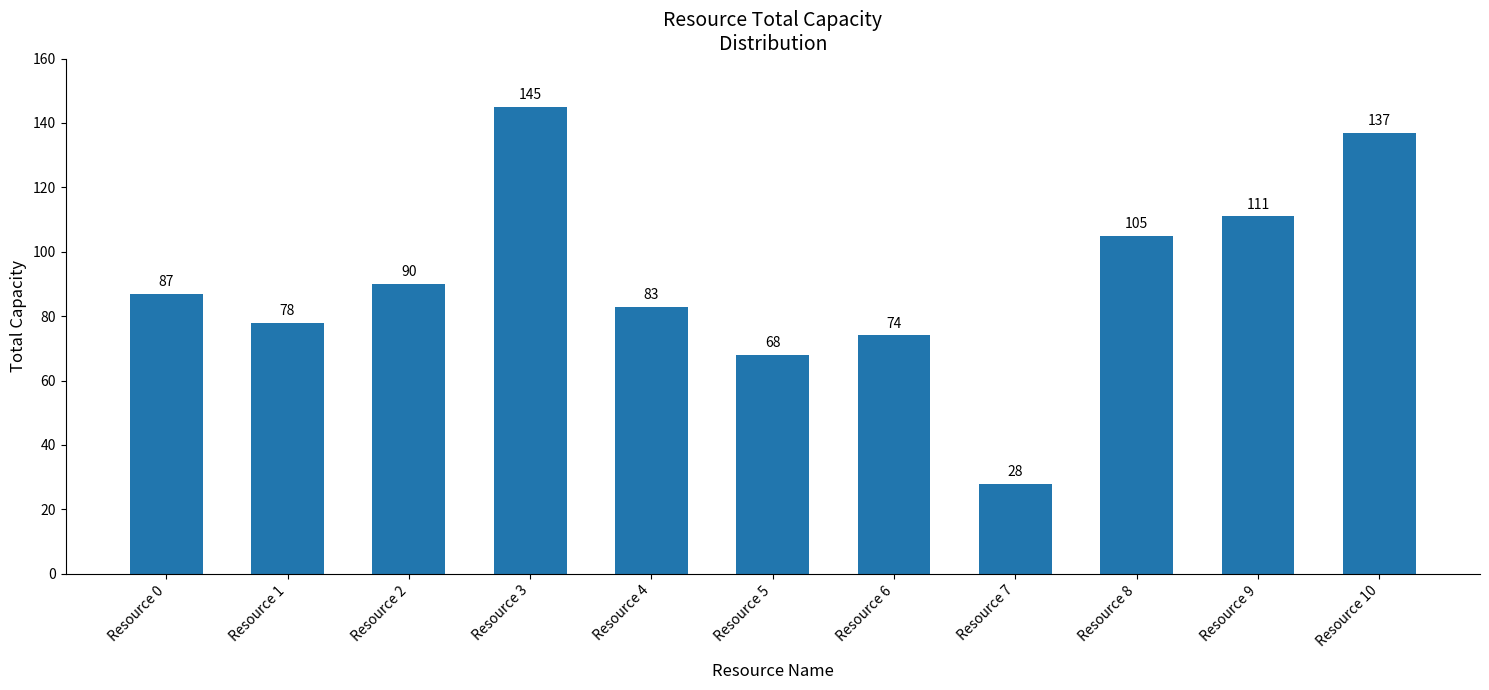

How many series are shown in this chart?

1